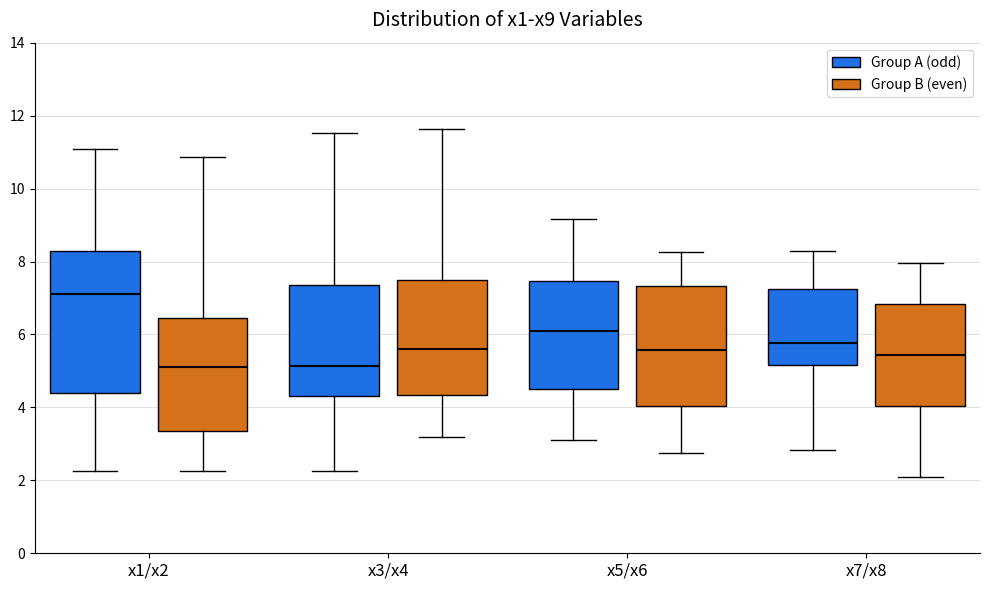

Where is the lower edge of the box for x5/x6 (Group B (even)) on the y-axis? The values are not printed on the chart, so give them approximately, as read against the axis.

4.0